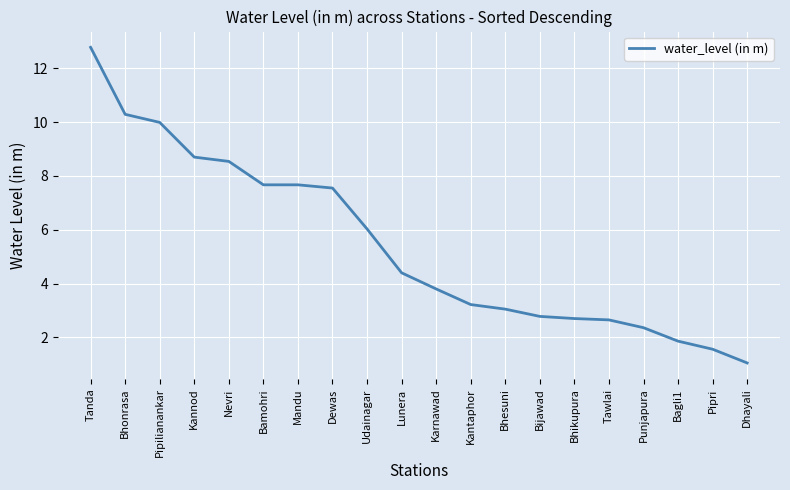

What is the maximum value shown in the chart?

12.8